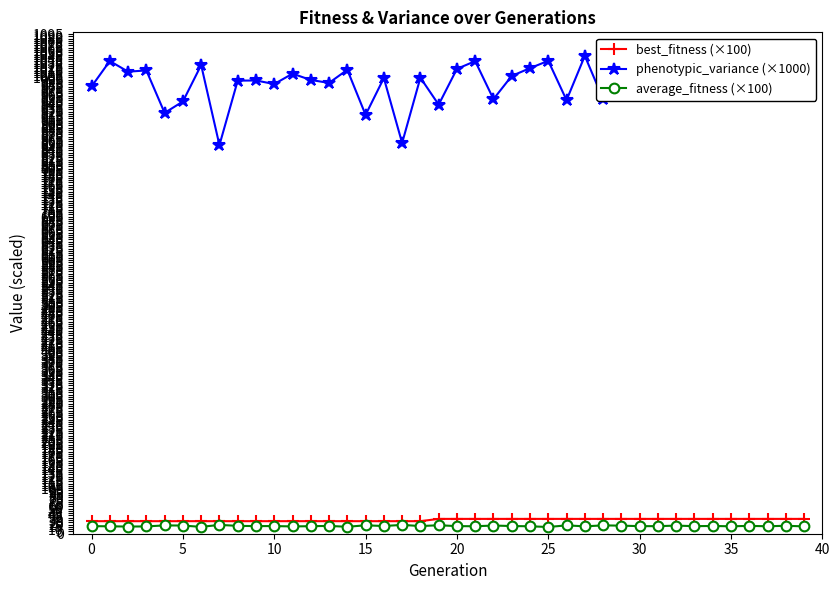

Which series has the largest range (max minus min)?

phenotypic_variance (×1000)